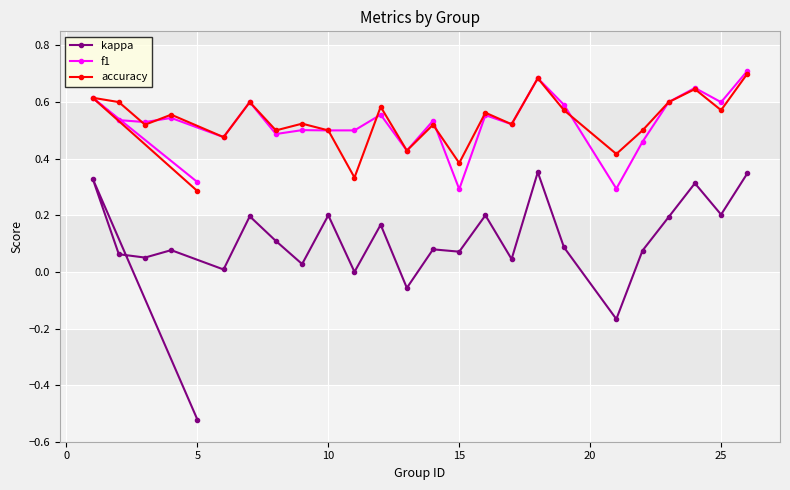

Is this an area chart (filled region under the line)?

No